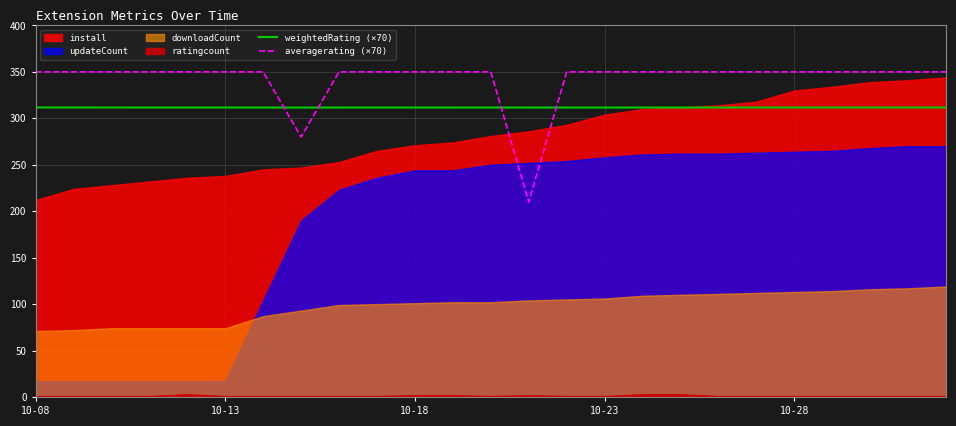

The value of averagerating (×70) at 9 is 350.0. True or false?

True